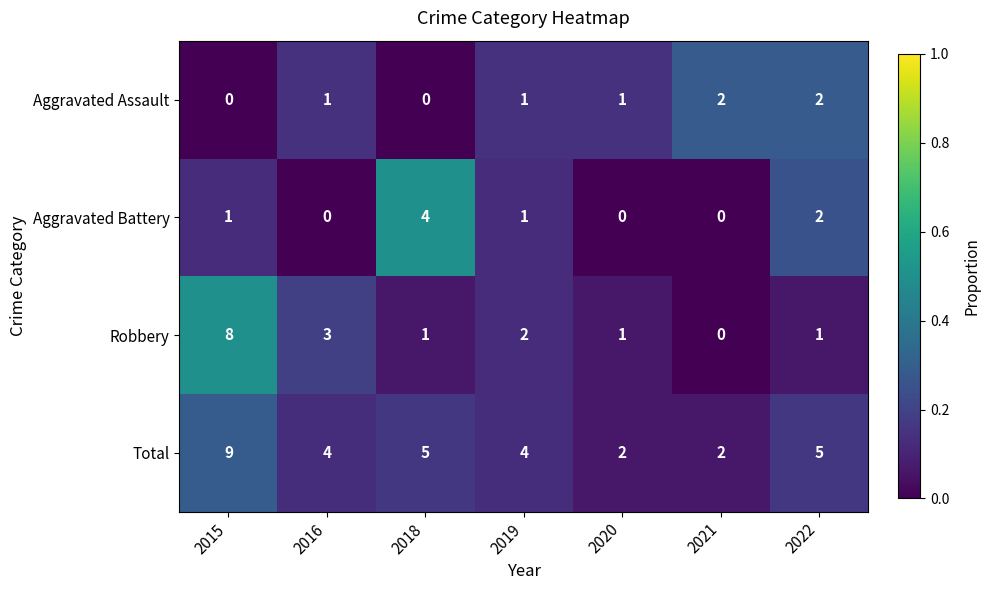

True or false: Total has a value of 3 at 2021.

False